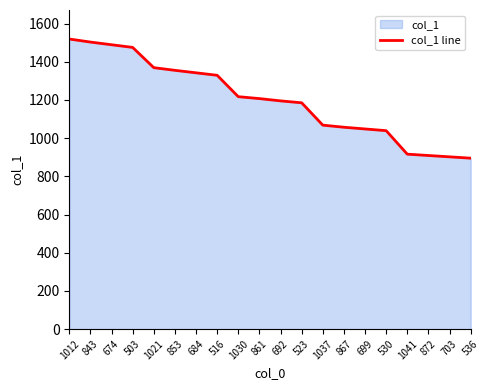

Reading left to right, what are all the values shown in this chart?

1519	1503	1489	1475	1369	1355	1342	1329	1217	1207	1195	1185	1068	1057	1048	1039	916	909	902	895